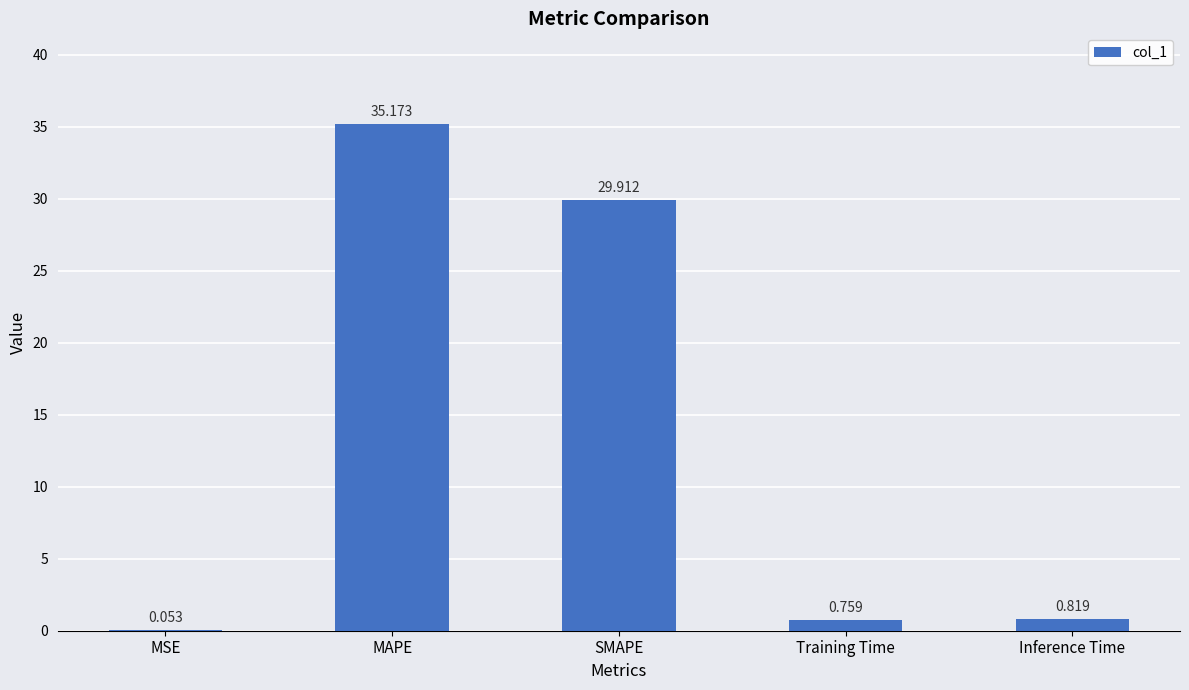

Where is the data nearest to the value 17?

SMAPE